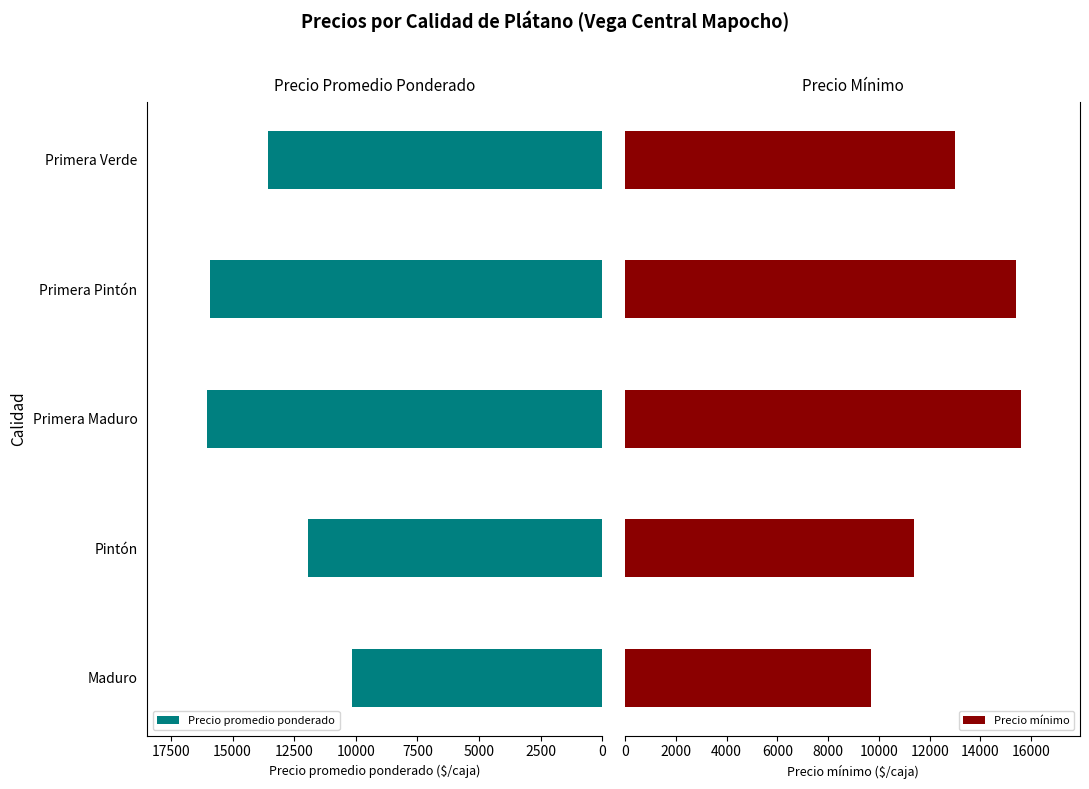

What is the difference between the Precio promedio ponderado values at Pintón and Primera Pintón?

3953